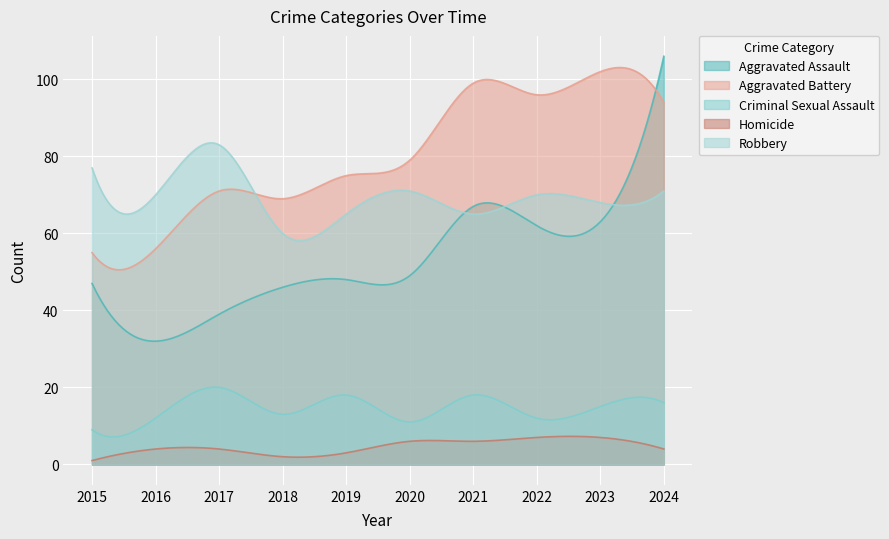

Where is the first local minimum for Homicide?

2018